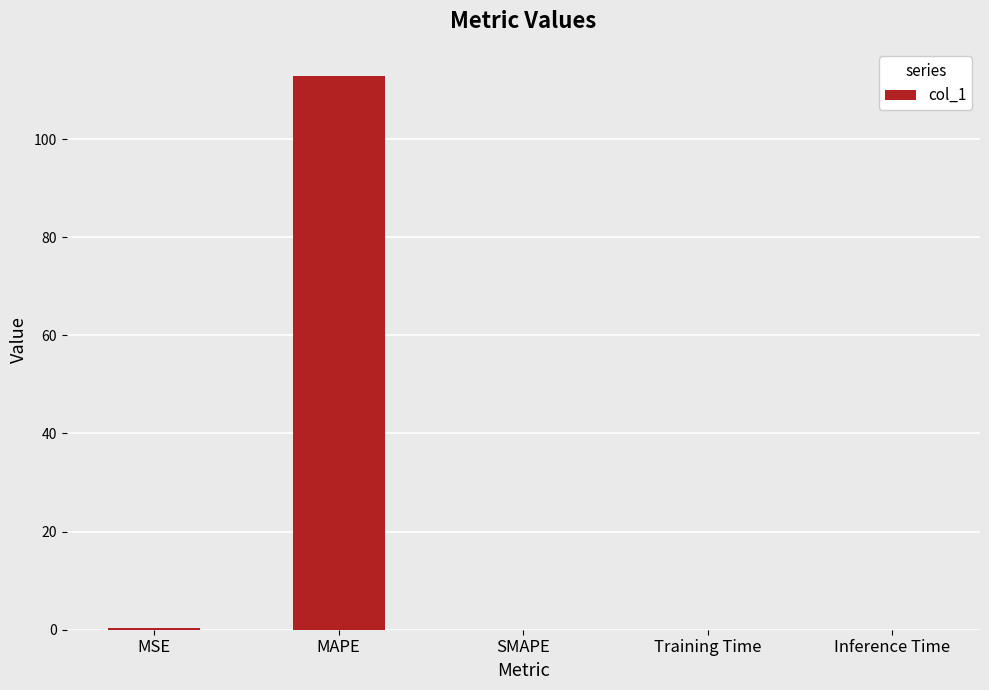

Which category has the highest value across all series?

MAPE